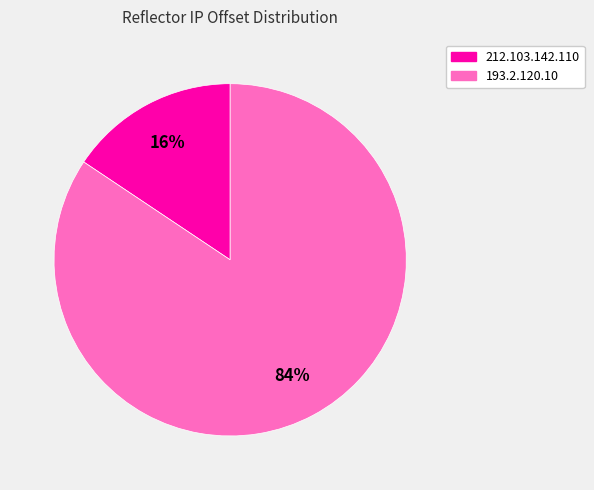

Is the sum of 193.2.120.10 and 212.103.142.110 greater than half?

Yes